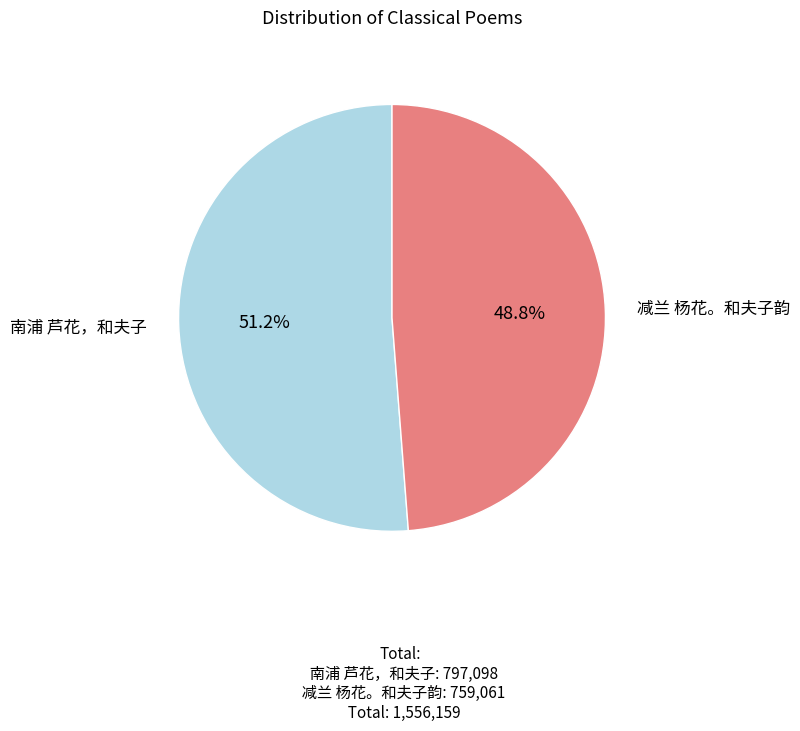

Which slice is the largest?

南浦 芦花，和夫子